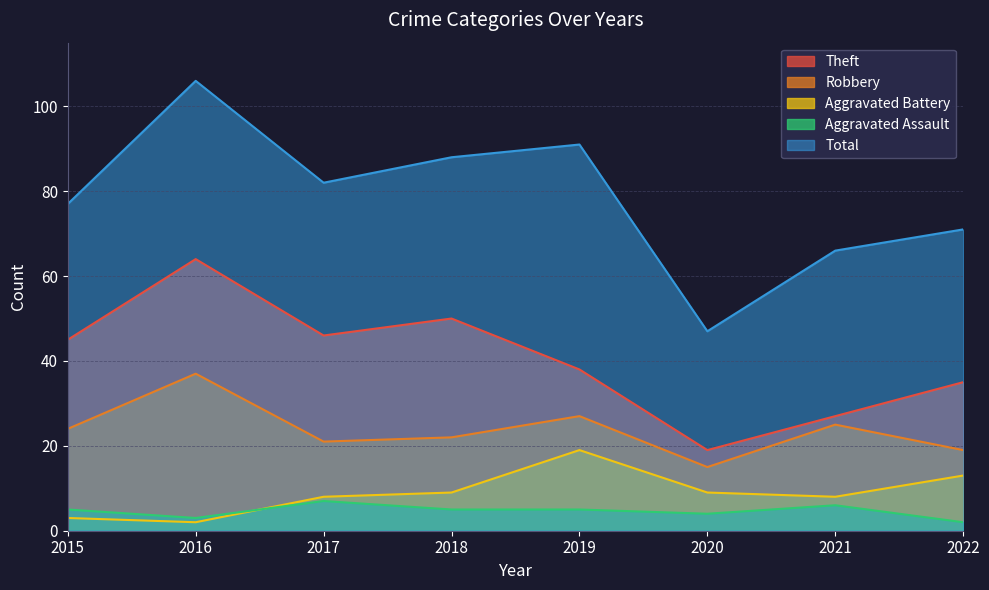

What value does the Aggravated Assault series have at 2016?

3